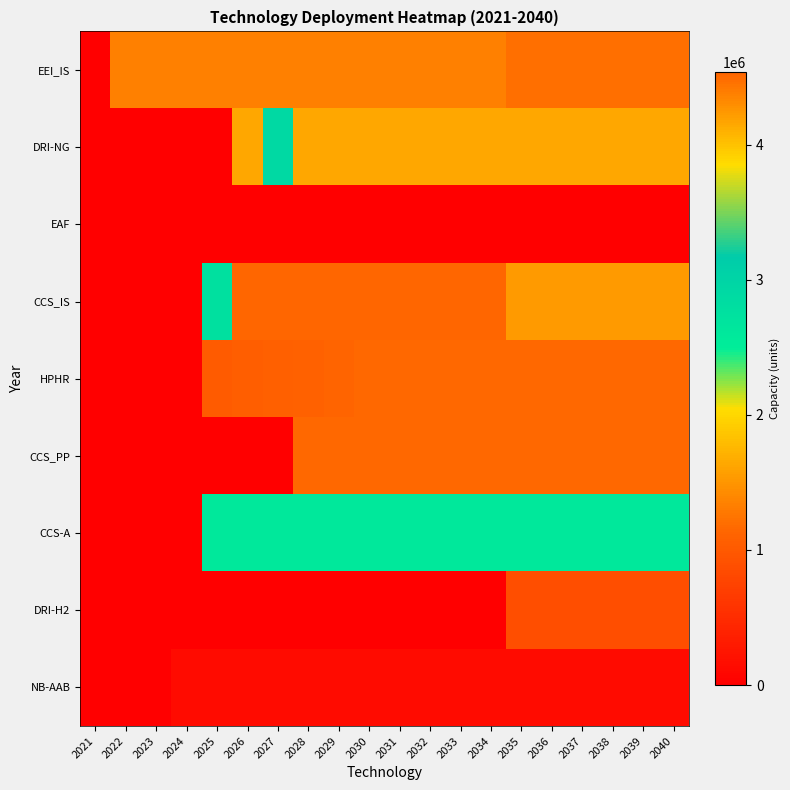

How many data points does each series have?

20